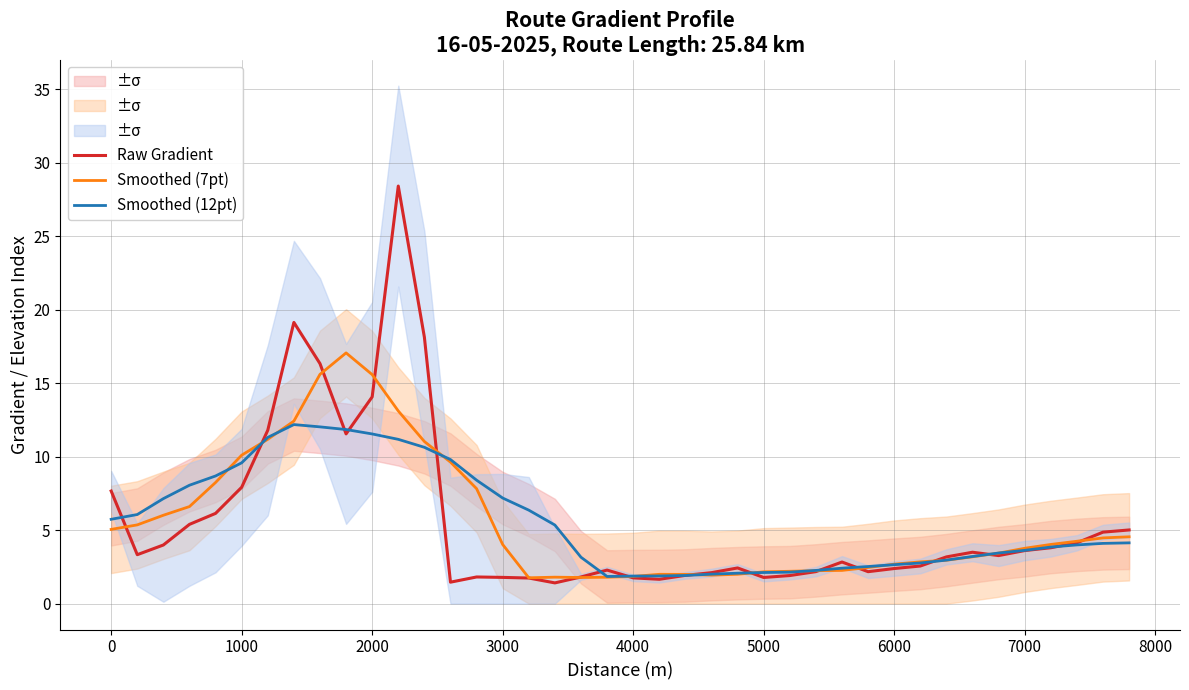

True or false: Smoothed (12pt) has a value of 4.0 at 6000.

False